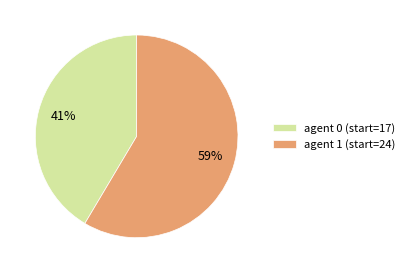

What is the majority slice?

agent 1 (start=24)